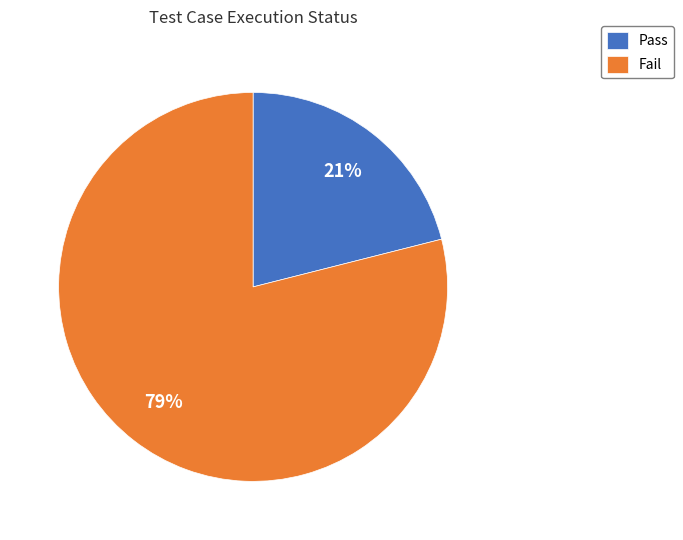

Combined, do Pass and Fail account for over 50%?

Yes